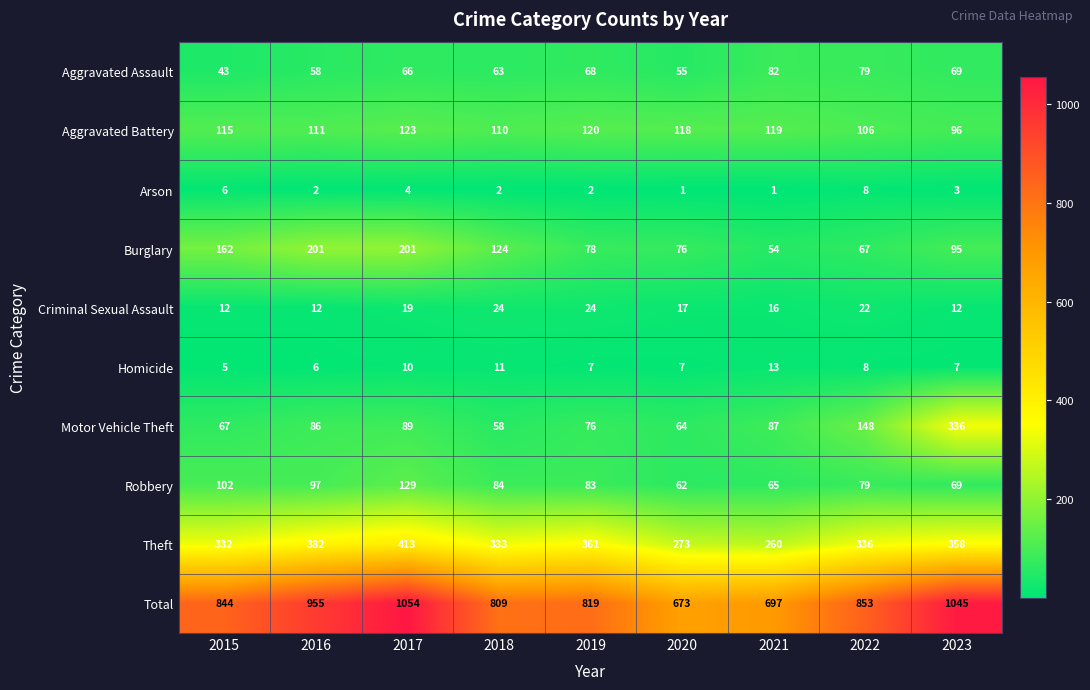

Rank the series by their maximum value, from highest to lowest.

Total, Theft, Motor Vehicle Theft, Burglary, Robbery, Aggravated Battery, Aggravated Assault, Criminal Sexual Assault, Homicide, Arson